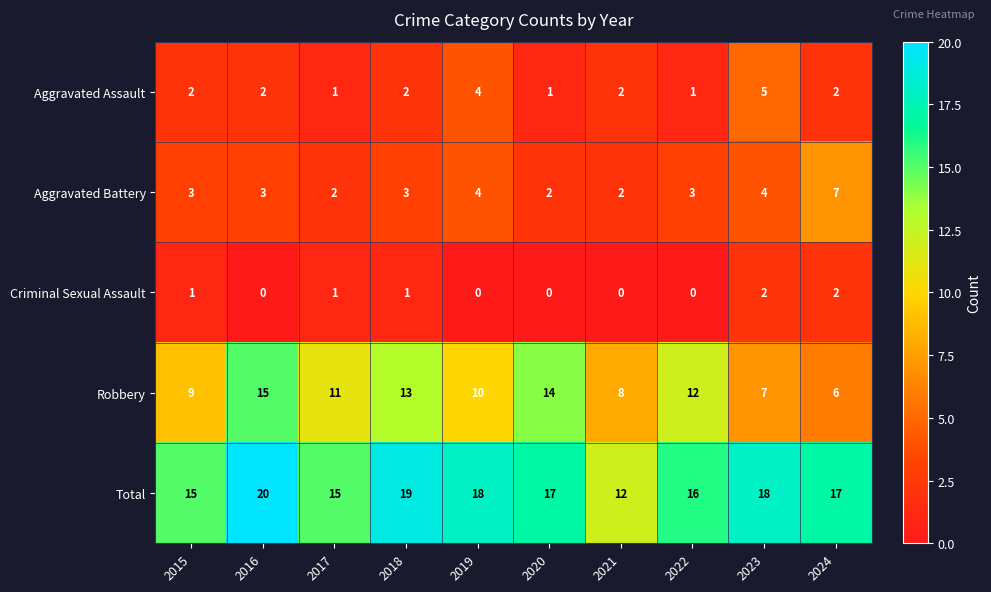

Which series changed the most between 2019 and 2021?

Total